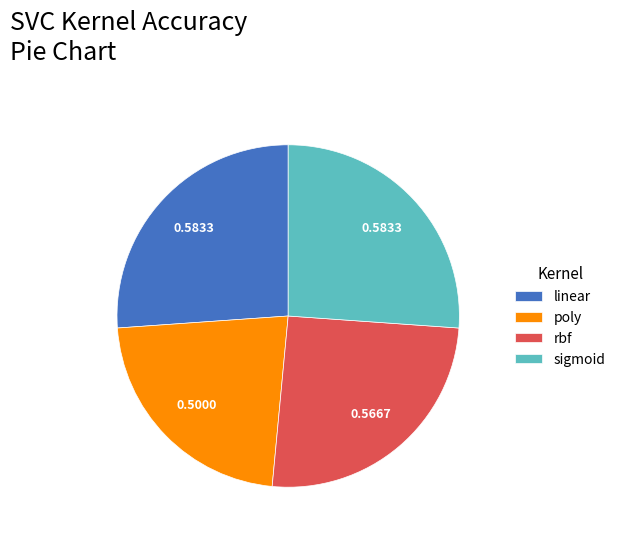

Which has a higher value, poly or sigmoid?

sigmoid